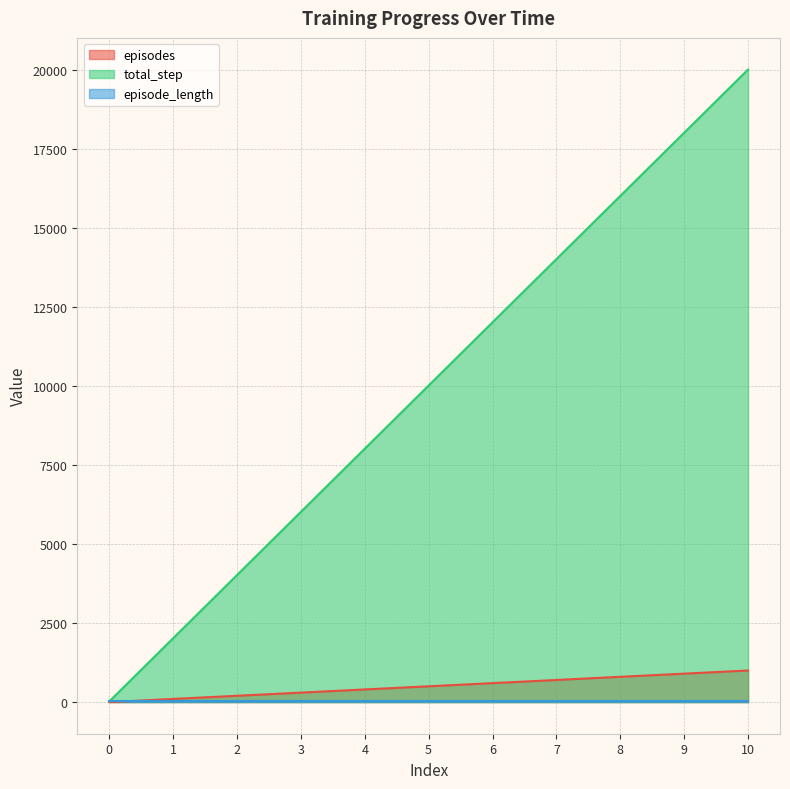

Rank the categories by total_step value from lowest to highest.

0, 1, 2, 3, 4, 5, 6, 7, 8, 9, 10